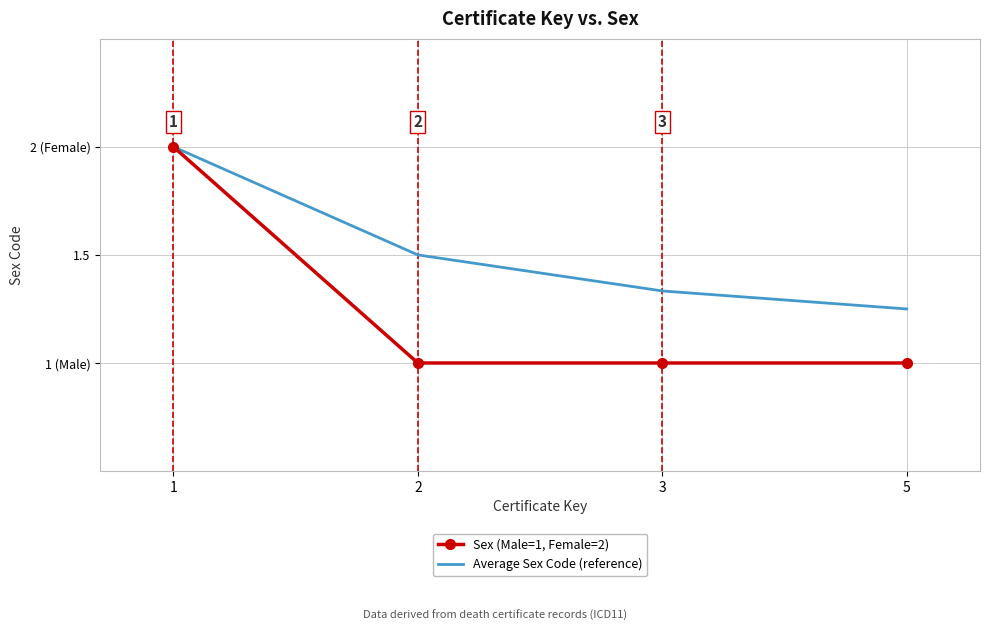

At which label does Average Sex Code (reference) reach its peak?

1